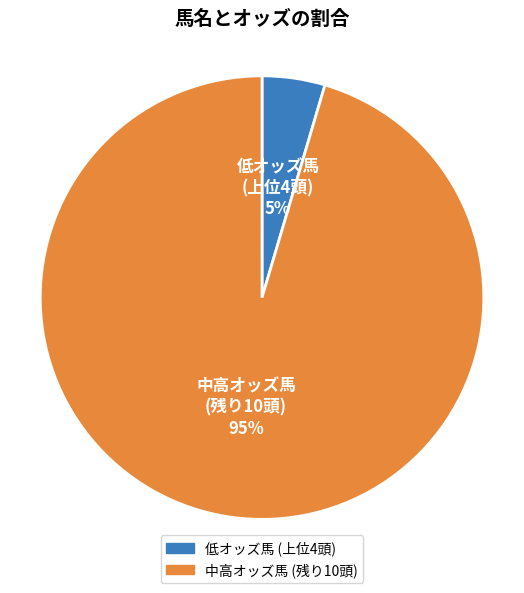

Does any single category account for the majority?

Yes